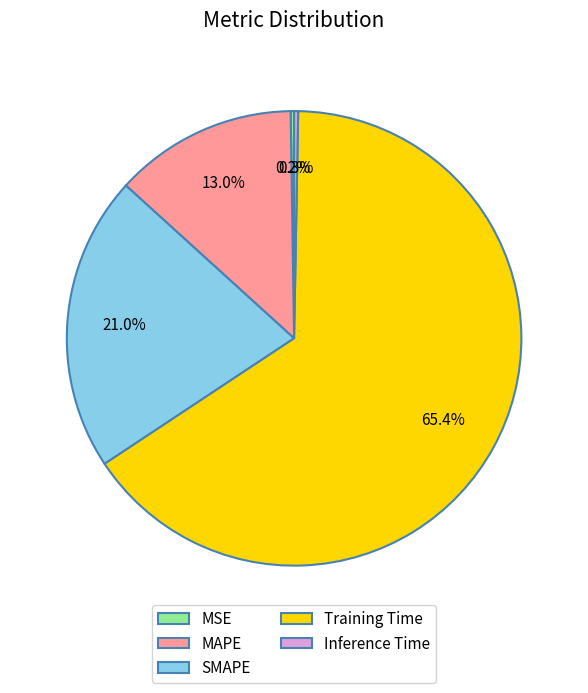

Is it true that SMAPE is 21% of the pie?

True